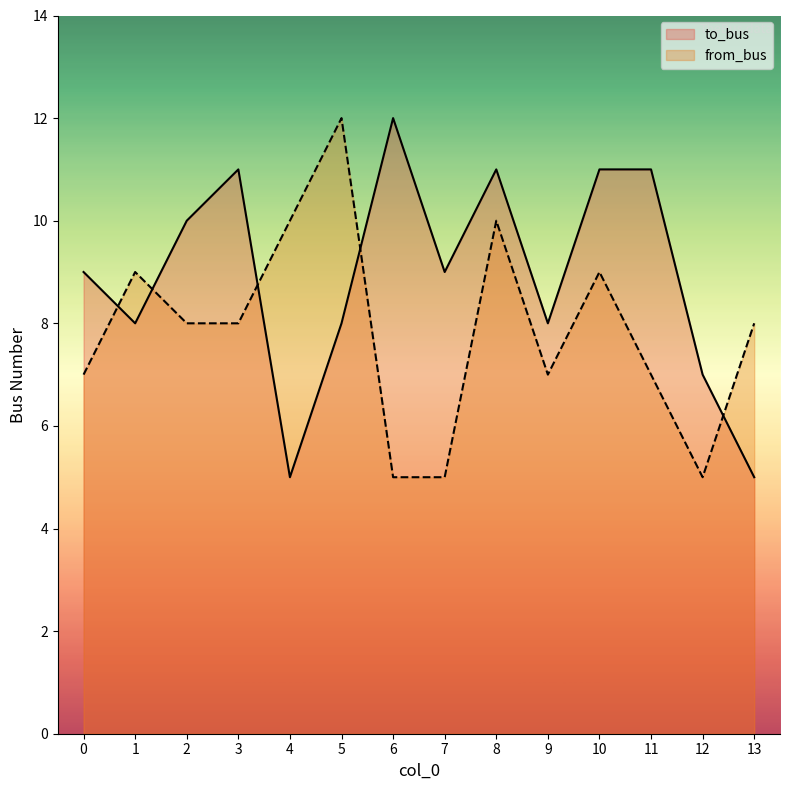

True or false: to_bus and from_bus cross at least once.

True